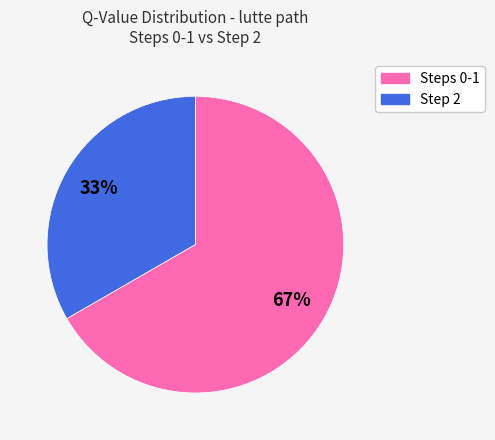

The Step 2 slice represents 52% of the pie. True or false?

False